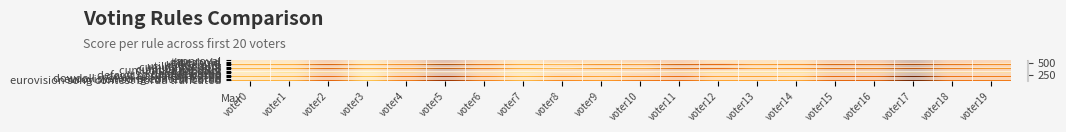

Rank the series by their maximum value, from lowest to highest.

knapsack ratio, utility ratio, cumulative ratio, utility sum, cumulative sum, default borda, dowdall system borda, dowdall system borda truncated, eurovision song contest borda, approval, threshold, knapsack, default borda truncated, eurovision song contest borda truncated, utility product, cumulative product